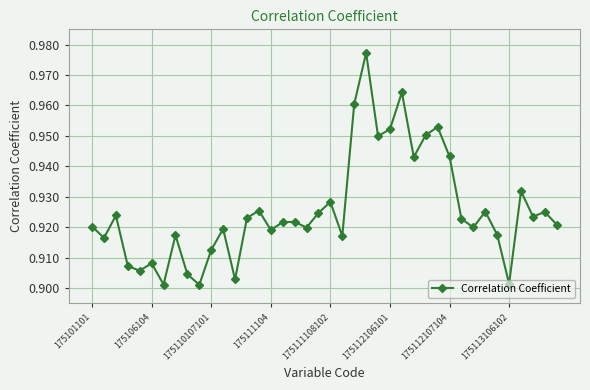

What is the difference between the second highest and minimum values?

0.1